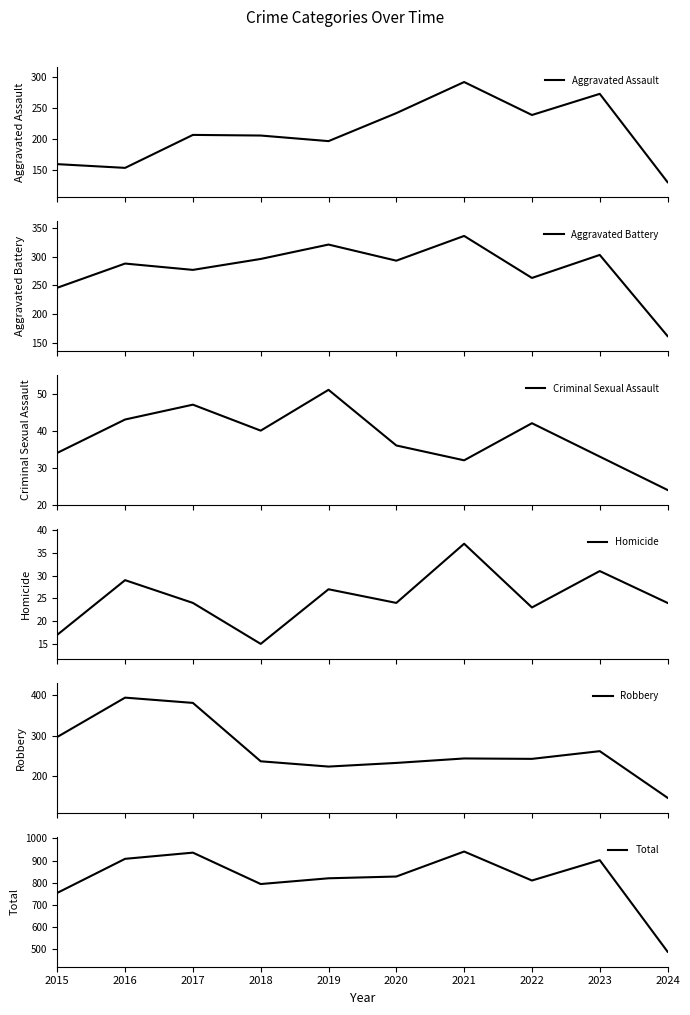

Reading left to right, extract all data points from this chart.

Aggravated Assault: 2015=160	2016=154	2017=207	2018=206	2019=197	2020=242	2021=292	2022=239	2023=273	2024=131
Aggravated Battery: 2015=246	2016=288	2017=277	2018=296	2019=321	2020=293	2021=336	2022=263	2023=303	2024=162
Criminal Sexual Assault: 2015=34	2016=43	2017=47	2018=40	2019=51	2020=36	2021=32	2022=42	2023=33	2024=24
Homicide: 2015=17	2016=29	2017=24	2018=15	2019=27	2020=24	2021=37	2022=23	2023=31	2024=24
Robbery: 2015=297	2016=394	2017=381	2018=237	2019=224	2020=233	2021=244	2022=243	2023=262	2024=147
Total: 2015=754	2016=908	2017=936	2018=794	2019=820	2020=828	2021=941	2022=810	2023=902	2024=488